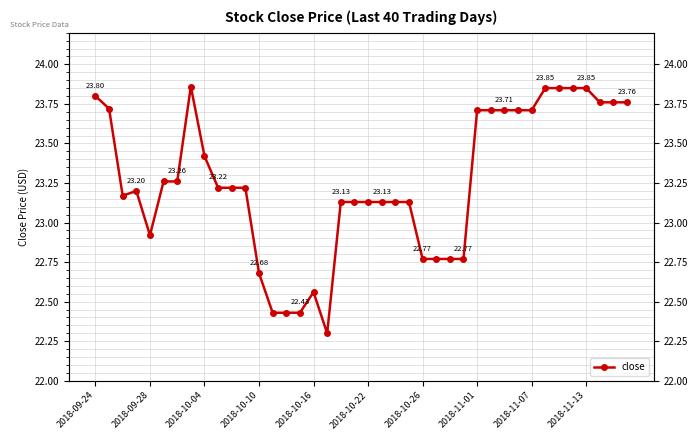

What is the ratio of the value at 2018-10-26 to the value at 19?

1.0